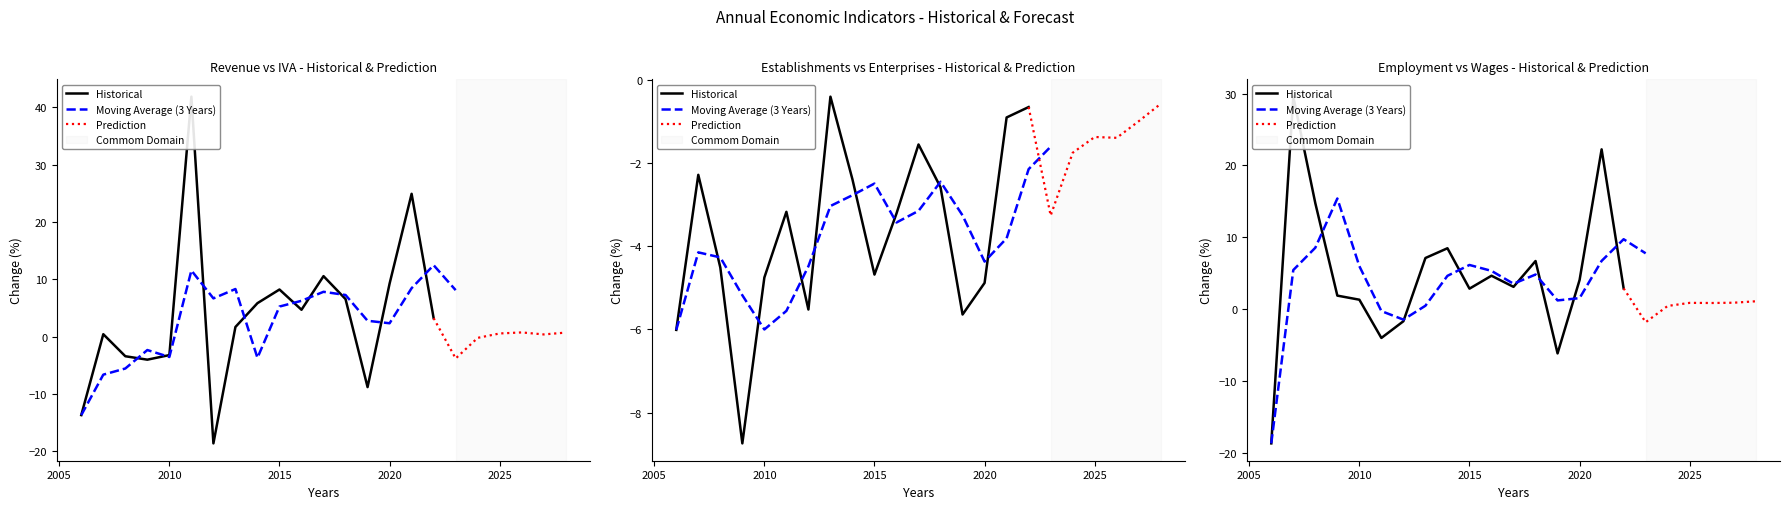

Between 2014 and 2018, which is larger?

2018